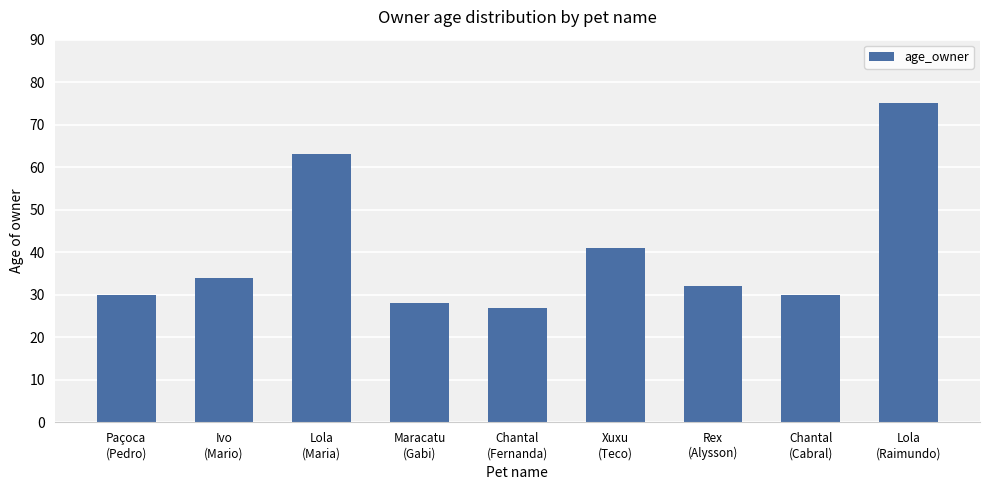

At which label is the value closest to 51?

Xuxu
(Teco)